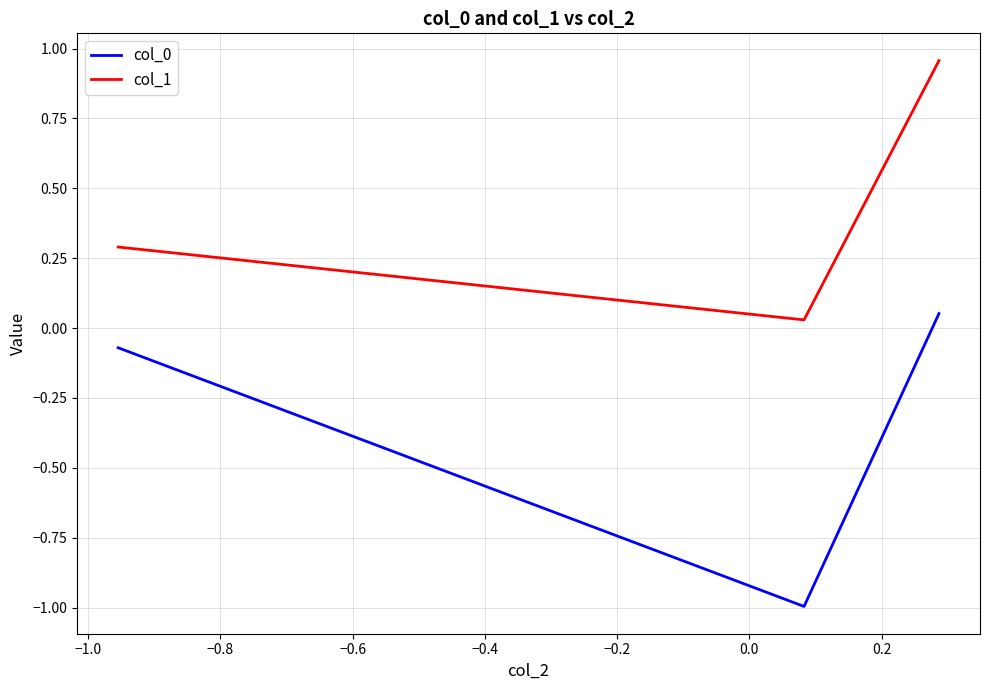

What is the sum of all col_0 values?

-1.0